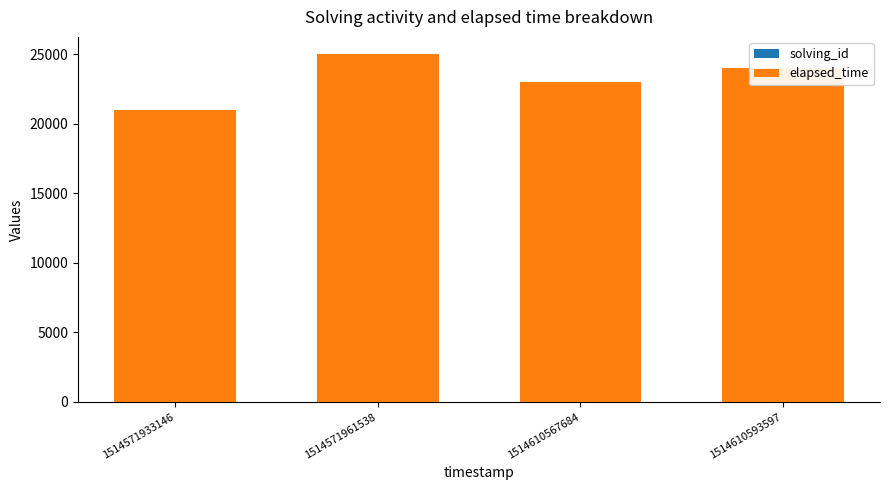

How many categories are shown in the chart?

4